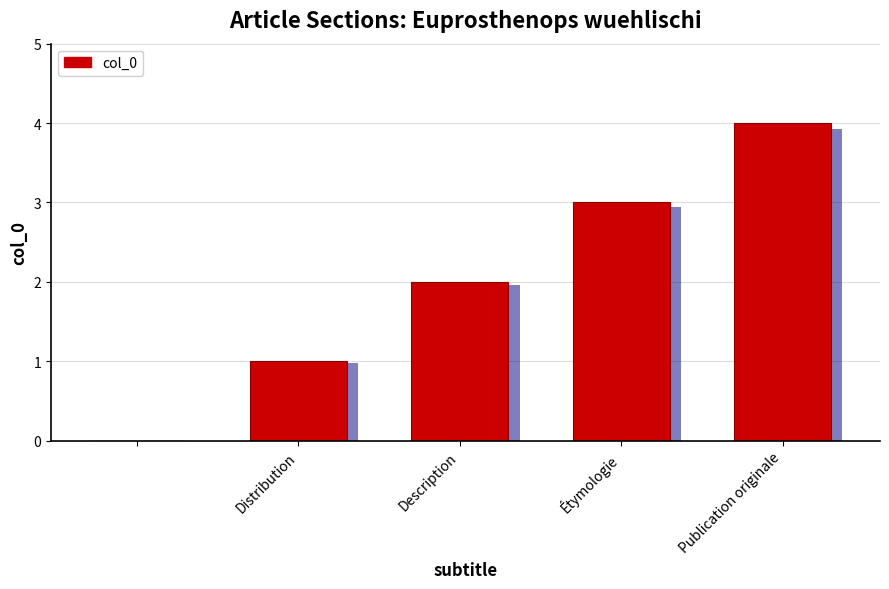

What is the sum of all values?

10